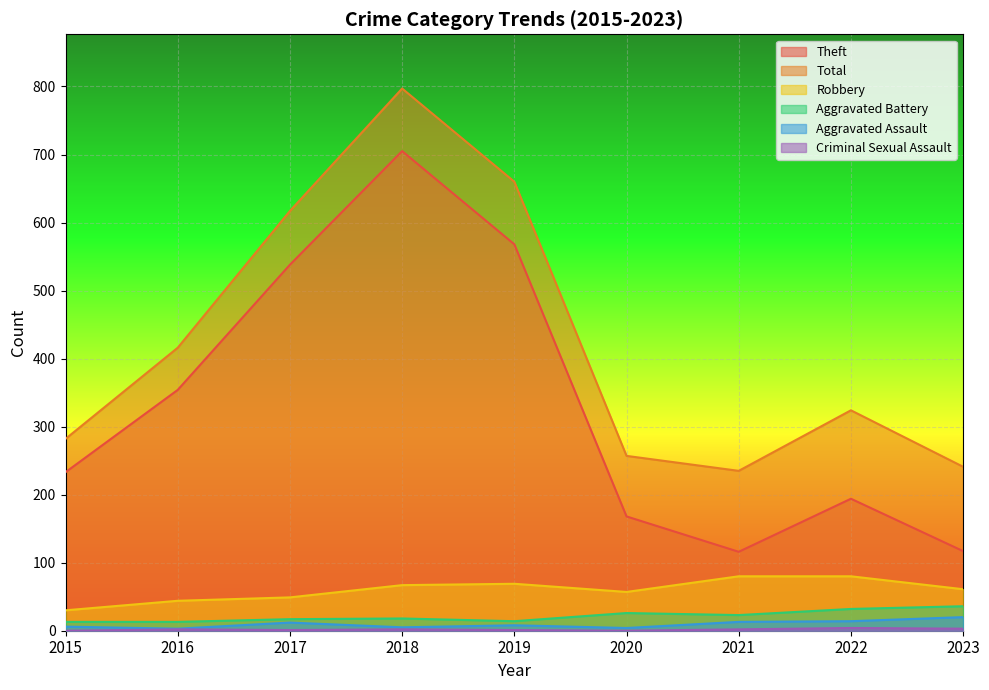

Reading left to right, transcribe all the data shown in this chart.

Theft: 2015=233	2016=354	2017=538	2018=705	2019=568	2020=168	2021=116	2022=194	2023=117
Total: 2015=282	2016=416	2017=617	2018=797	2019=660	2020=257	2021=235	2022=324	2023=241
Robbery: 2015=30	2016=44	2017=49	2018=67	2019=69	2020=57	2021=80	2022=80	2023=61
Aggravated Battery: 2015=13	2016=13	2017=17	2018=18	2019=14	2020=26	2021=23	2022=32	2023=36
Aggravated Assault: 2015=6	2016=3	2017=12	2018=5	2019=8	2020=4	2021=13	2022=14	2023=20
Criminal Sexual Assault: 2015=0	2016=2	2017=1	2018=2	2019=1	2020=0	2021=2	2022=4	2023=3